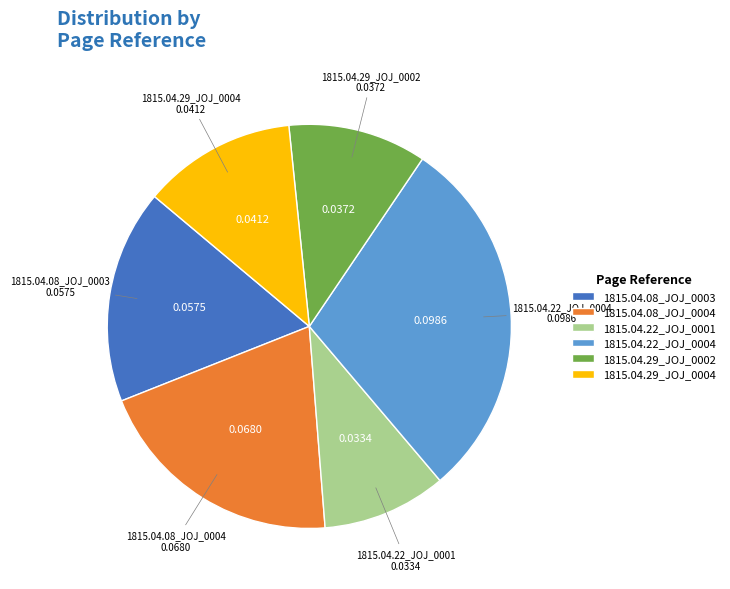

What is the largest slice in the pie chart?

1815.04.22_JOJ_0004